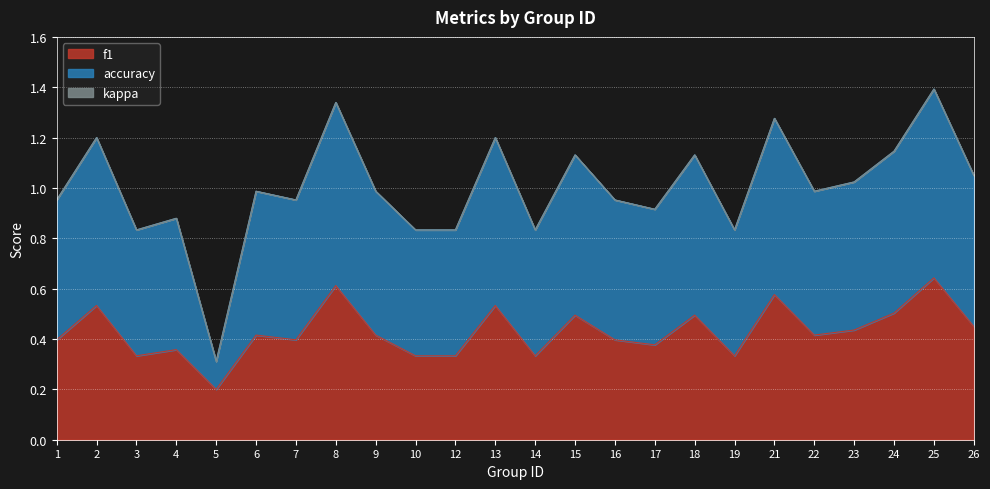

The f1 series shows 0.8 at 26. True or false?

False